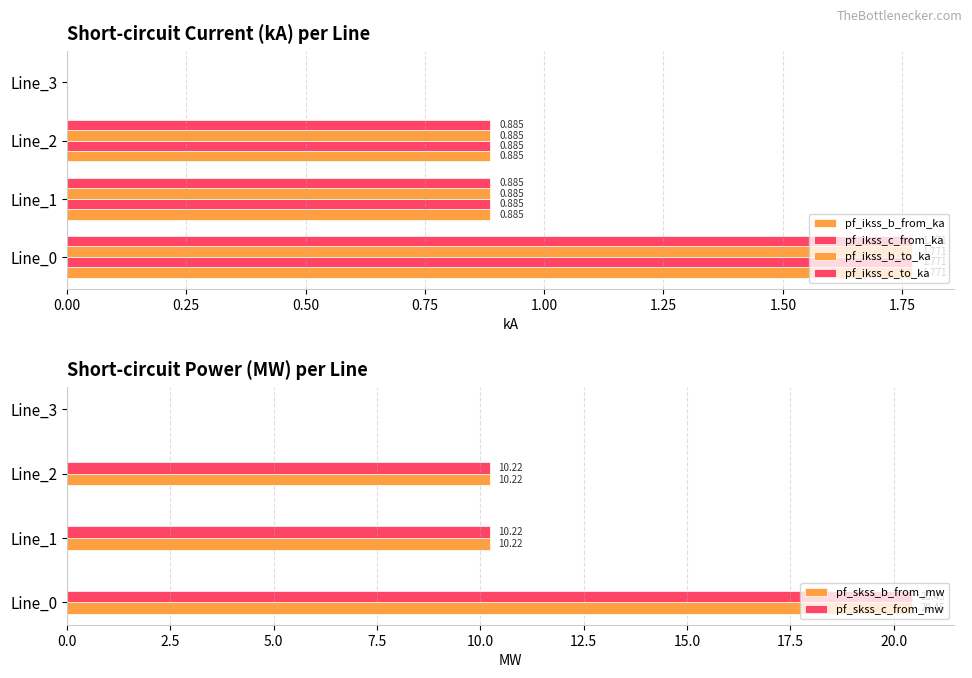

How many bars are there in each group?

6